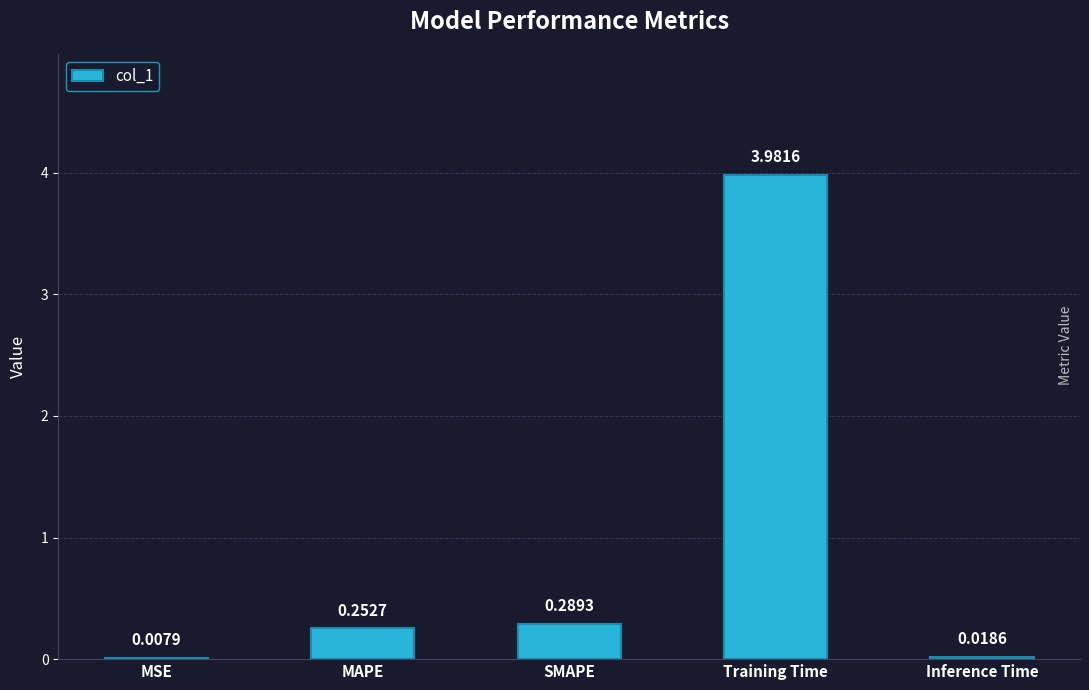

What is the sum of all values?

4.6